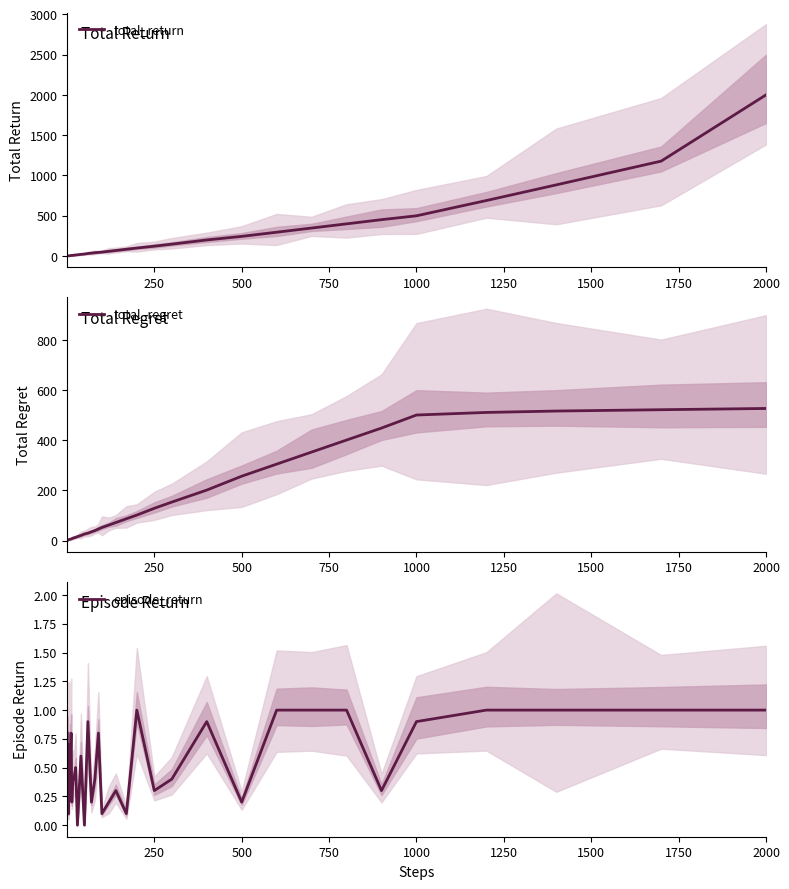

Is this an area chart (filled region under the line)?

No